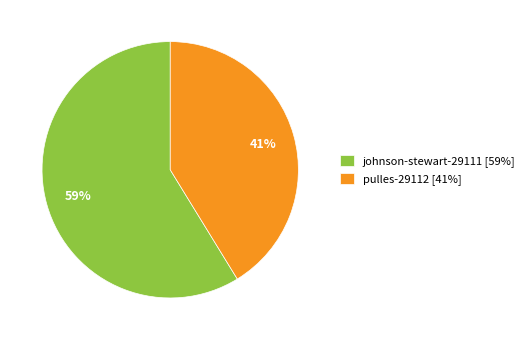

Which slice is the largest?

johnson-stewart-29111